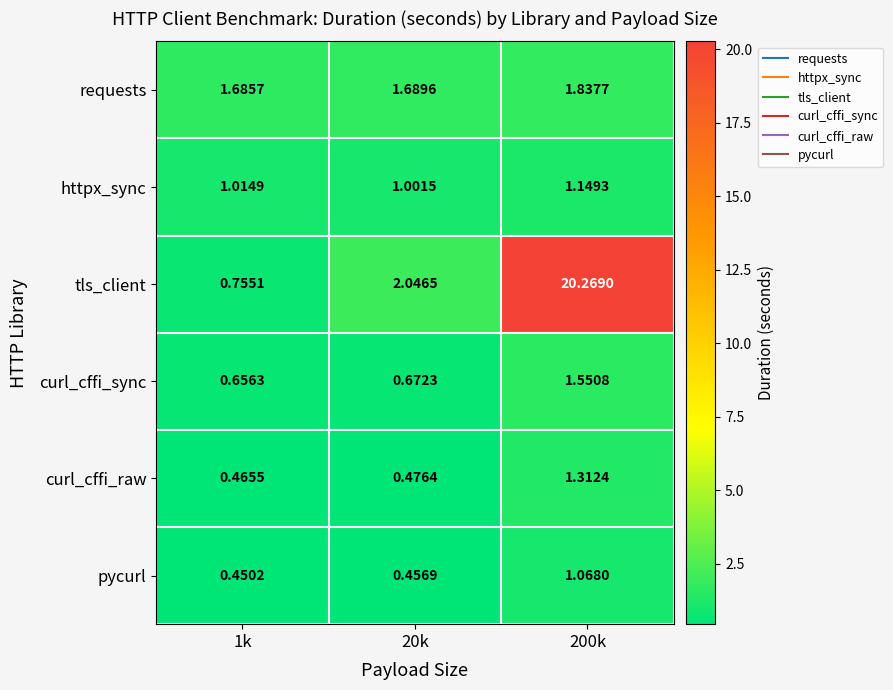

Which series changed the most between 1k and 20k?

tls_client